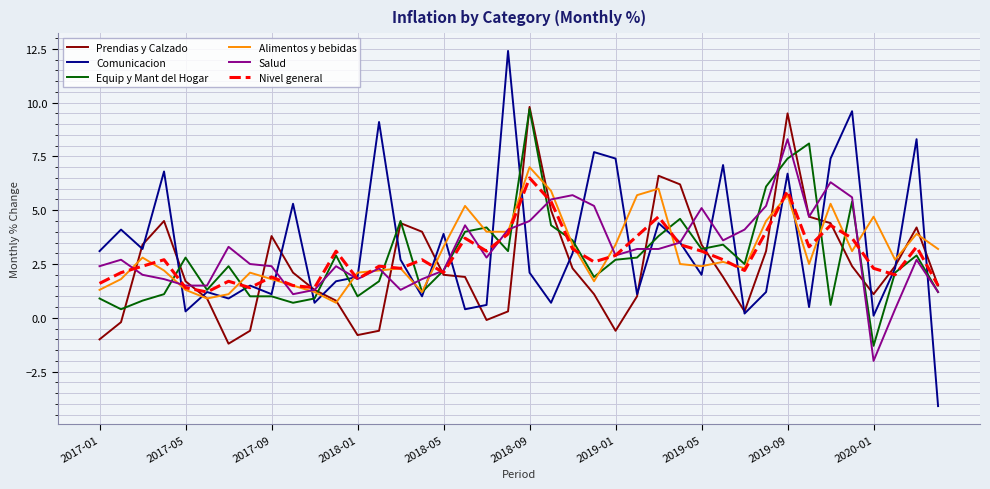

True or false: Alimentos y bebidas and Comunicacion intersect in this chart.

True